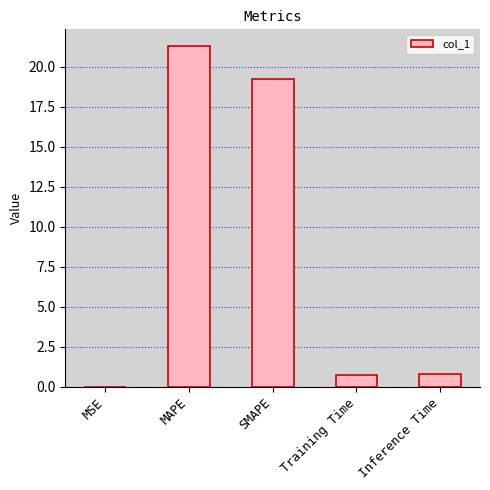

What is the maximum value shown in the chart?

21.3